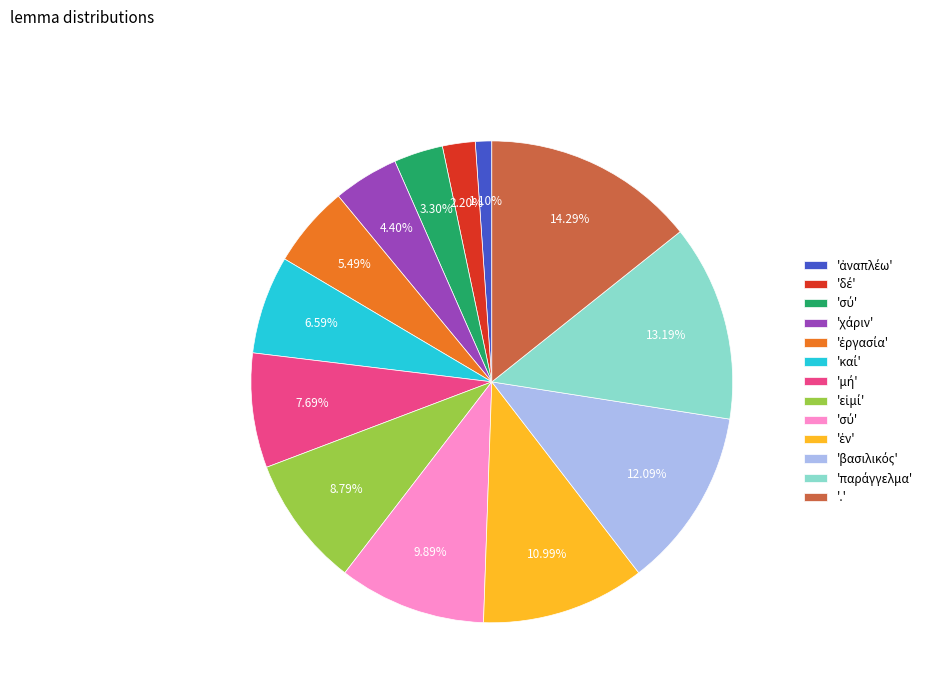

Is there a majority slice in this chart?

No